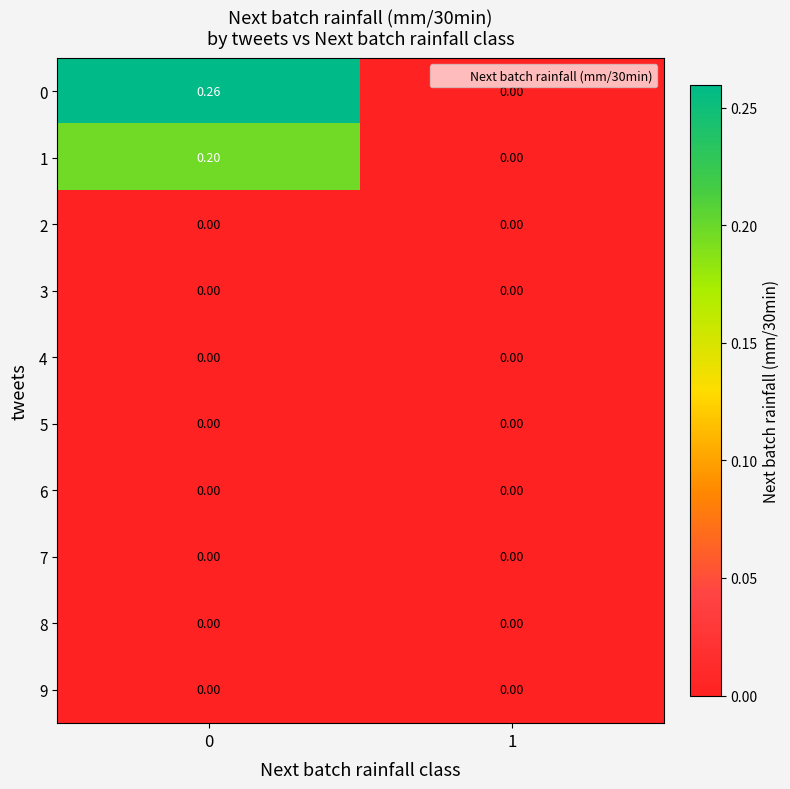

Is the value of 1 at 0 greater than the value of 7 at 0?

Yes